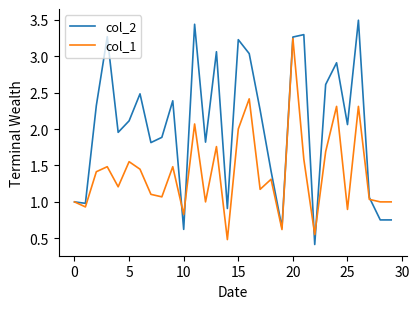

Which series has the largest total across all categories?

col_2